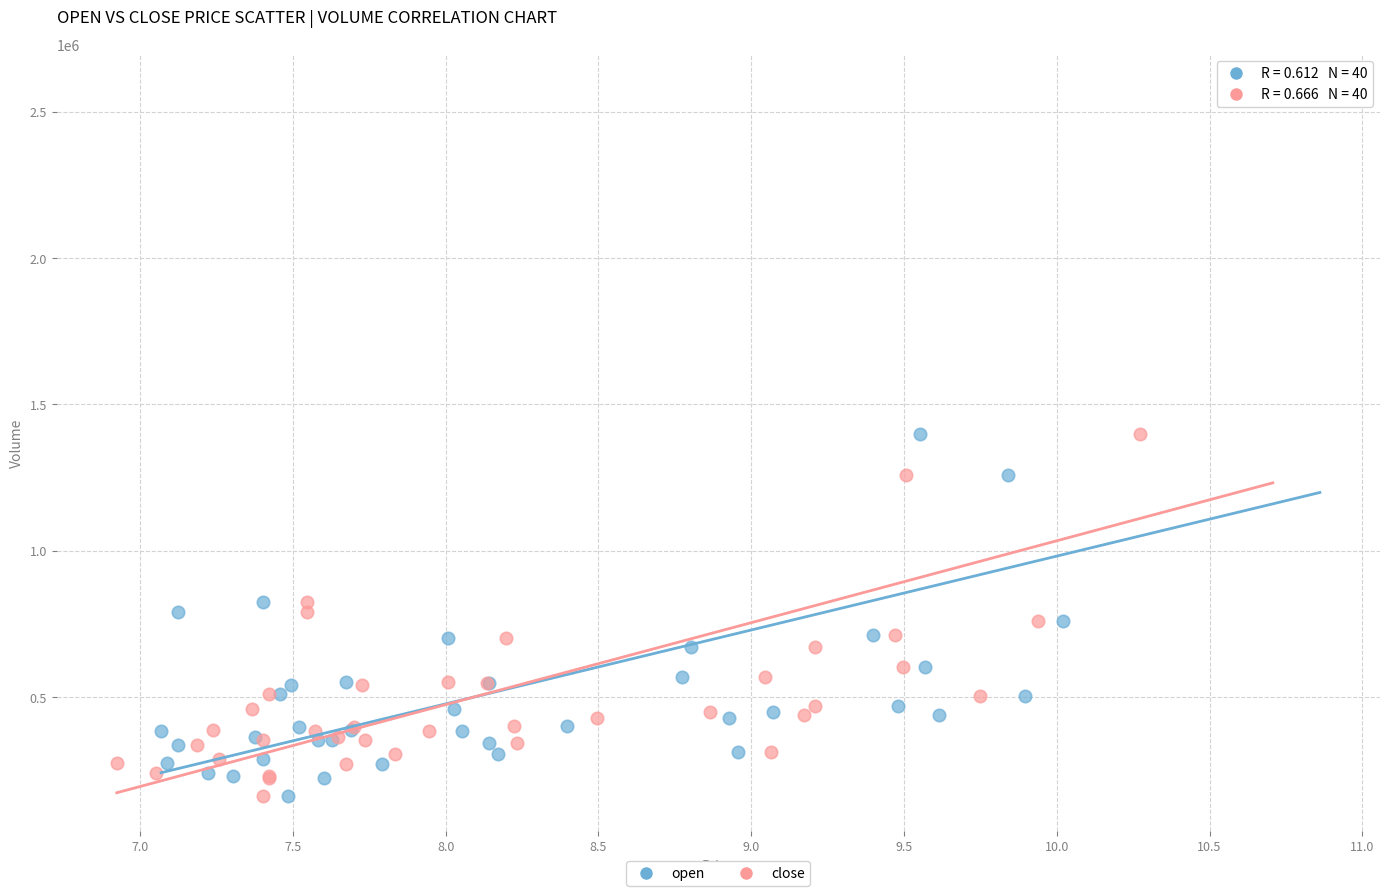

What are all the series names shown in the legend?

open, close